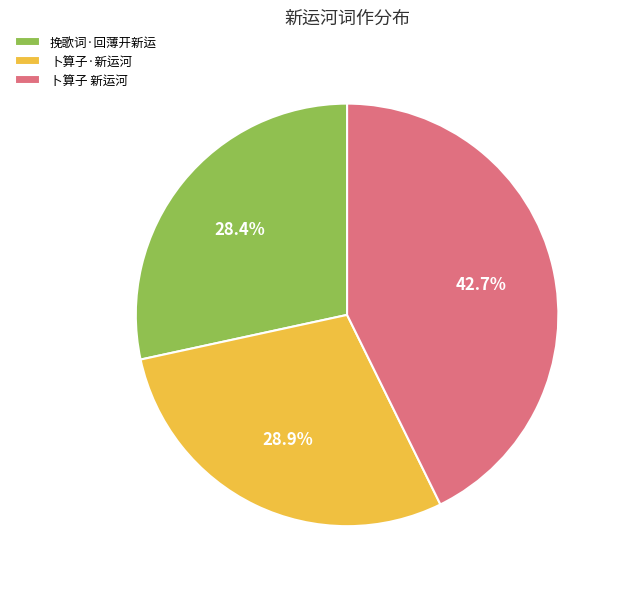

What is the largest slice in the pie chart?

卜算子 新运河